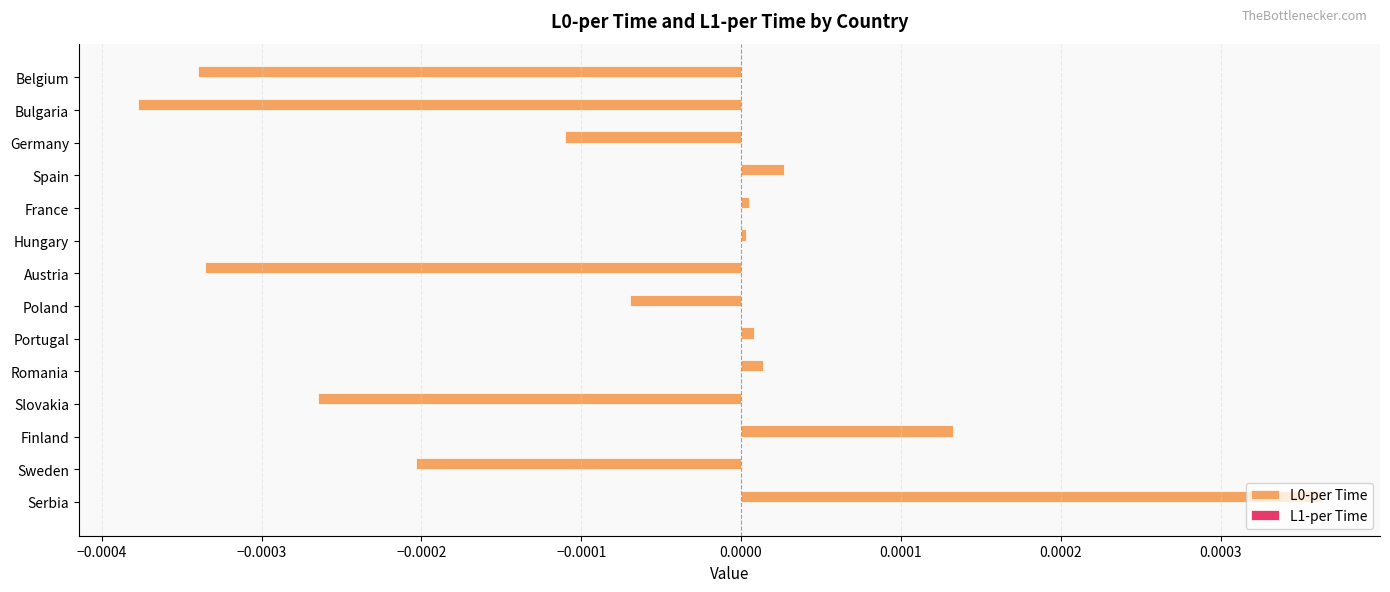

The L0-per Time series shows -0.0 at Austria. True or false?

True